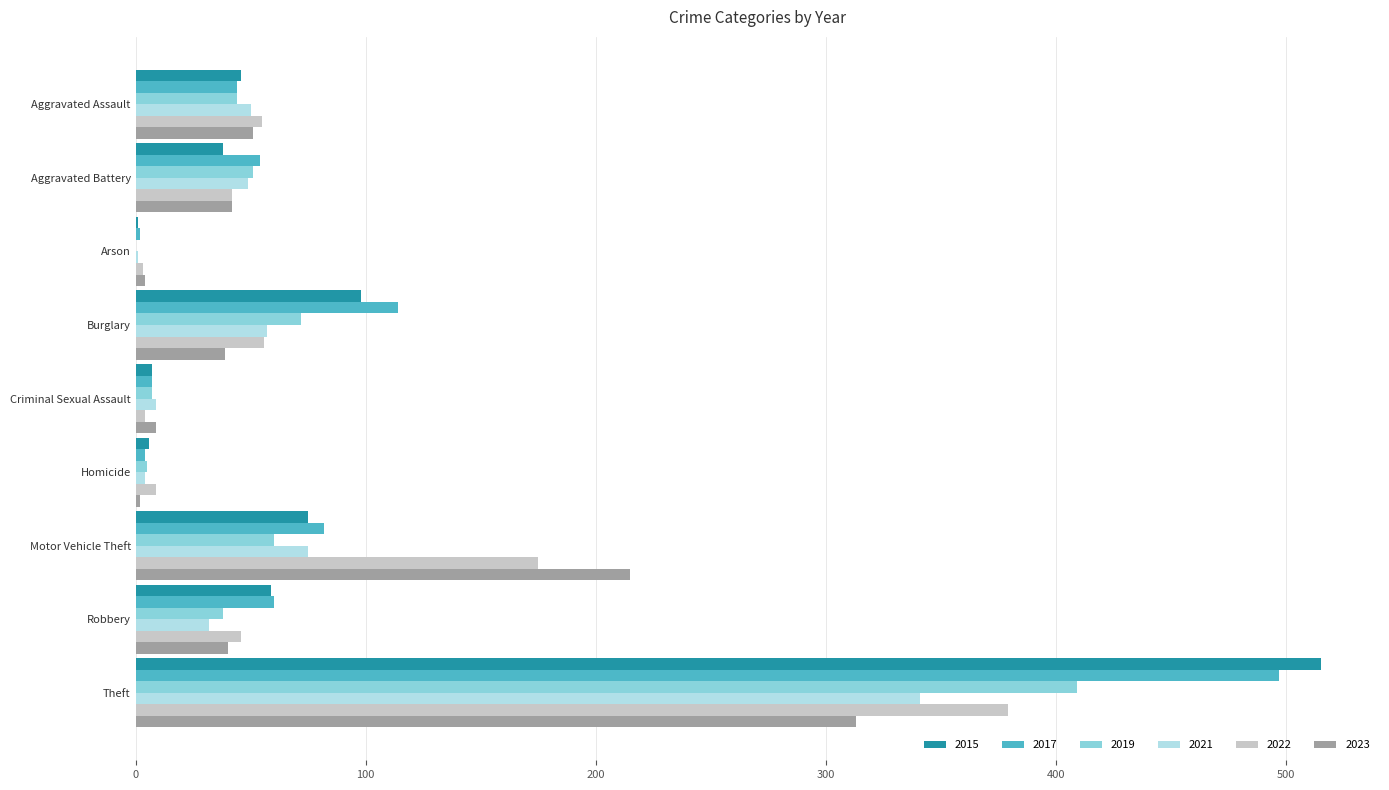

At which category is the sum across all series the highest?

Theft